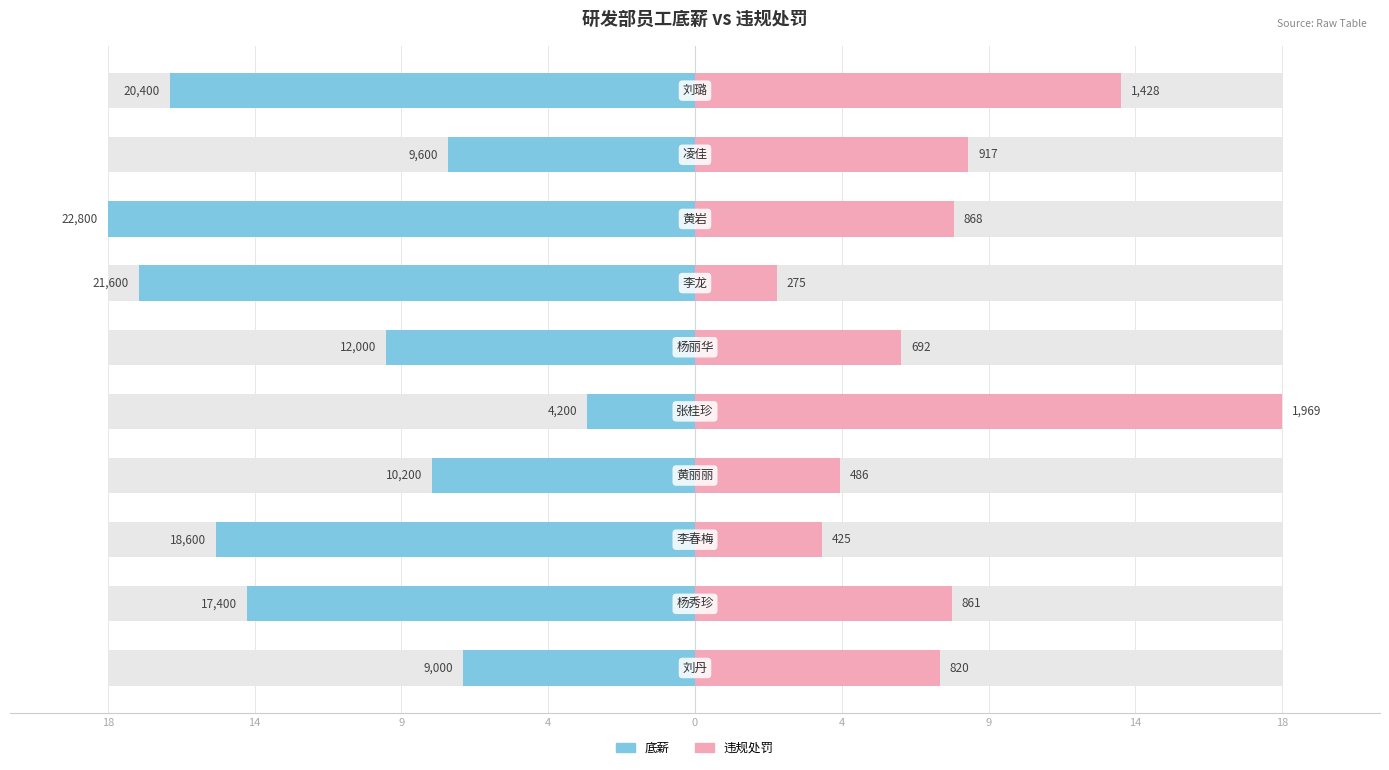

What is the sum of the 底薪 values at 18 and 9?

-24.2